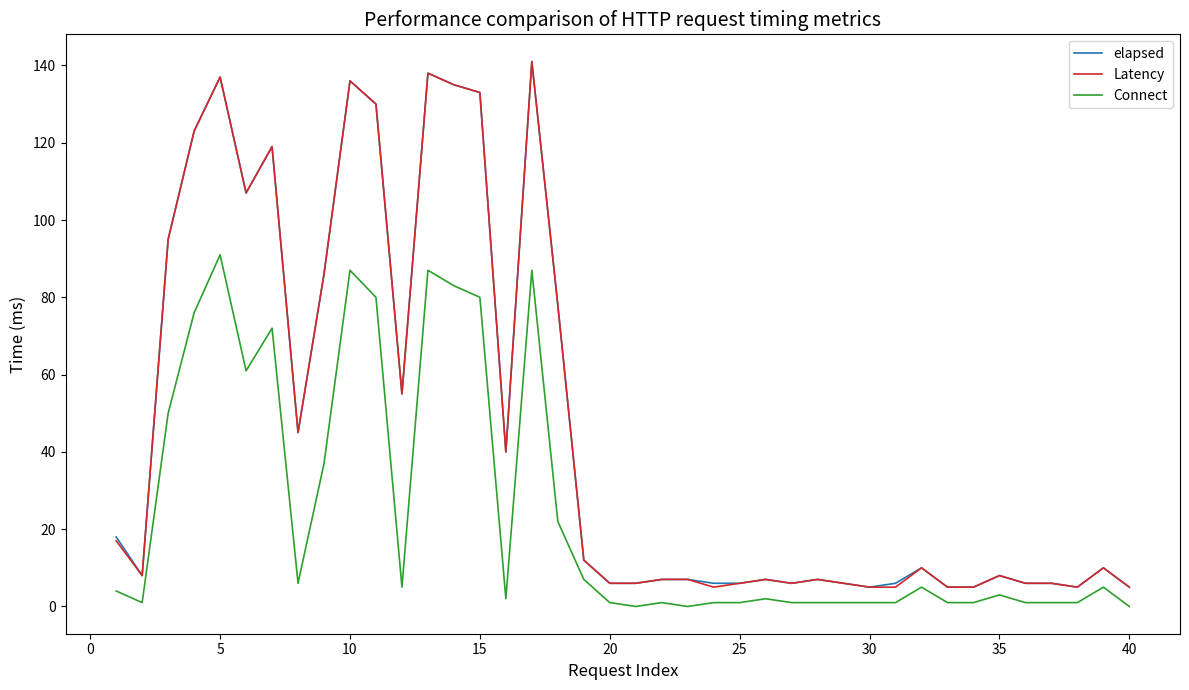

What is the lowest value of the elapsed series?

5